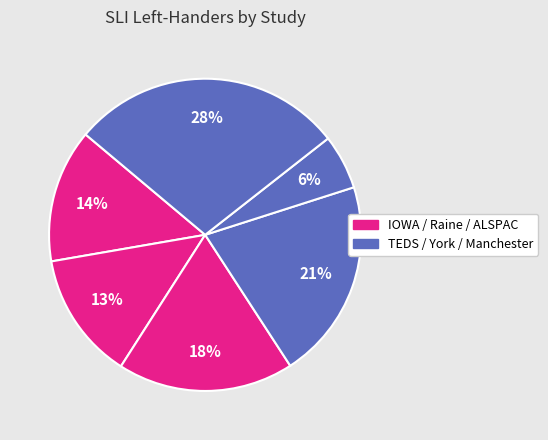

How many slices are in this pie chart?

6